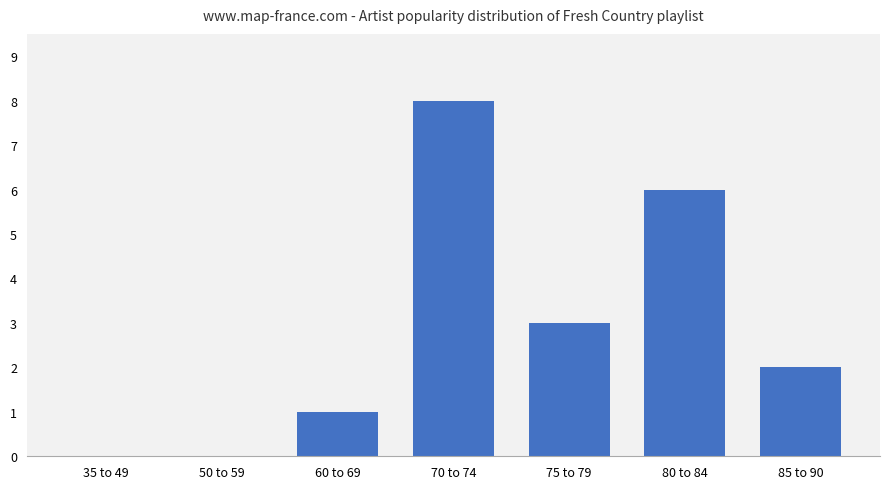

Where does the data first go above 2?

70 to 74